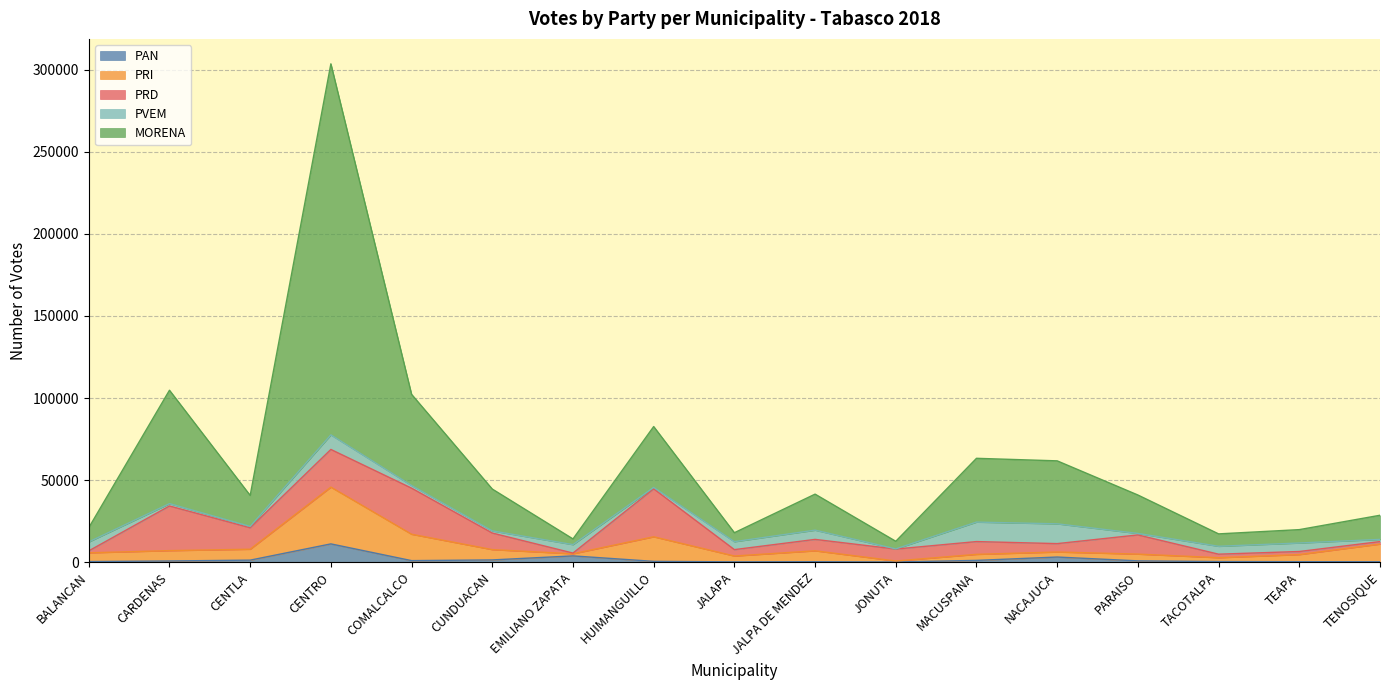

What is the minimum value for PAN?

60